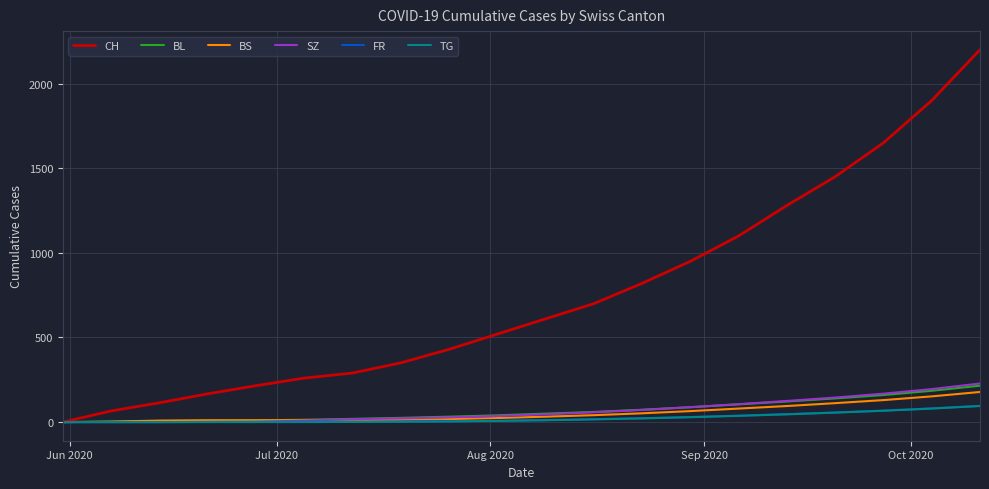

Which series has the widest spread of values?

CH